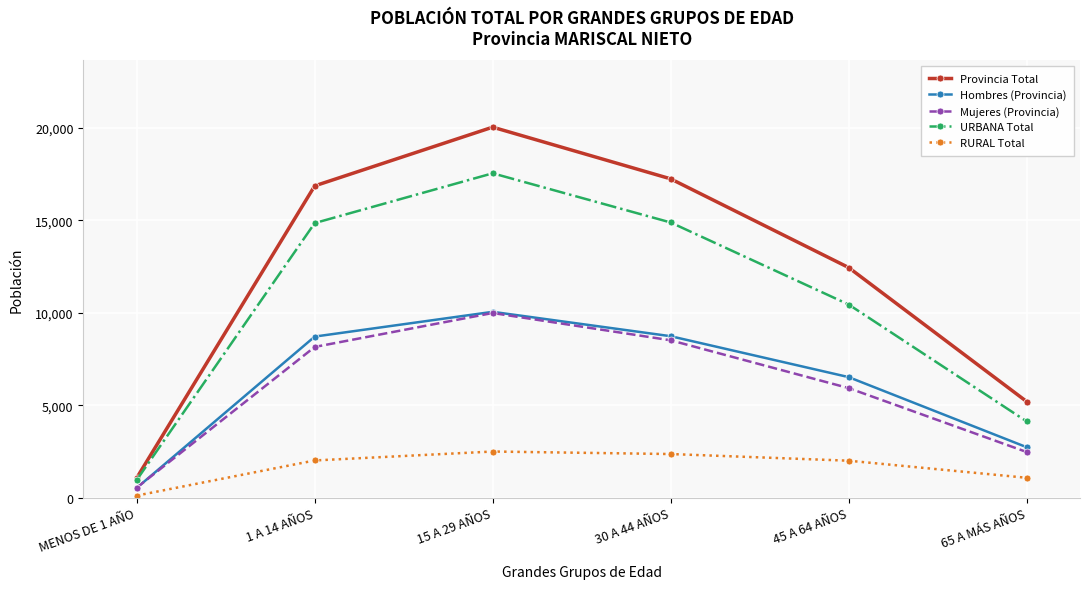

True or false: URBANA Total has more than 0 interior local peaks.

True